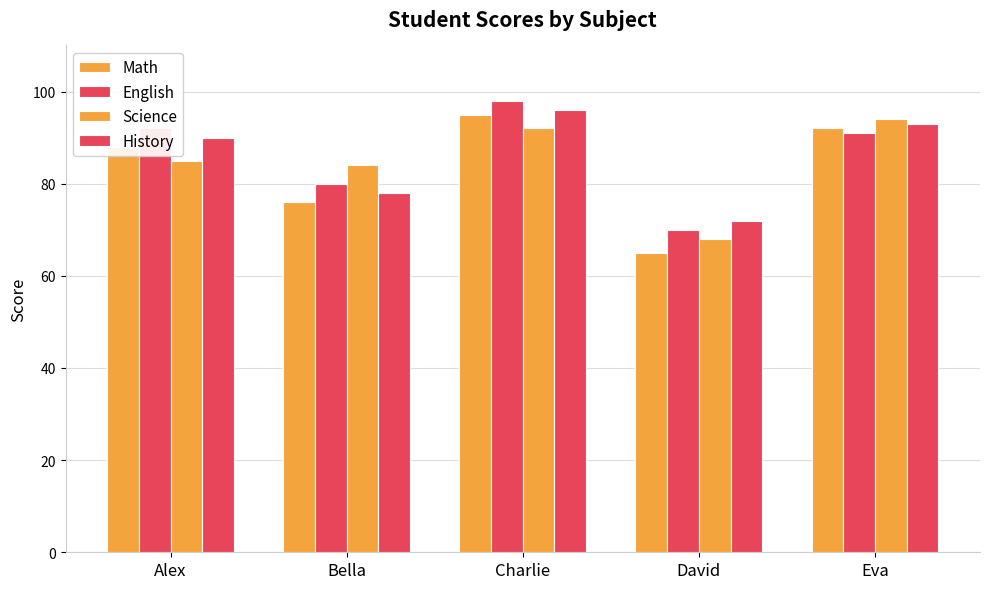

How many bars are there in total?

20